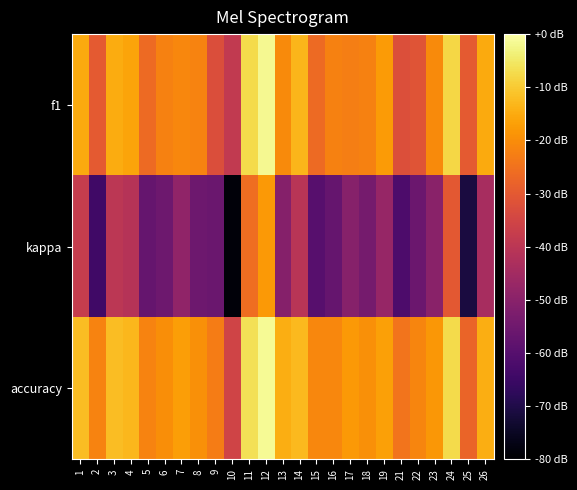

How many series are shown in this chart?

3